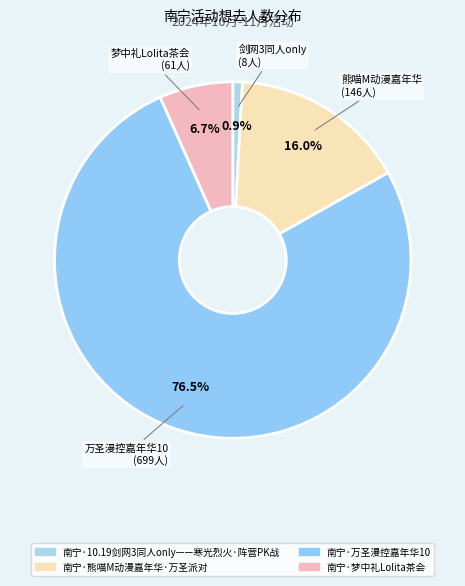

Do 南宁·10.19剑网3同人only——寒光烈火·阵营PK战 and 南宁·熊喵M动漫嘉年华·万圣派对 together represent more than half of the pie?

No